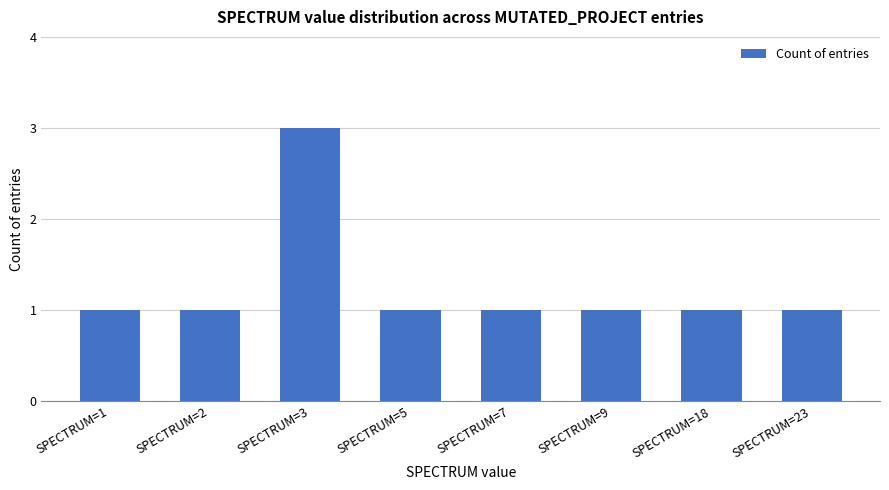

What is the difference between the maximum and minimum values?

2